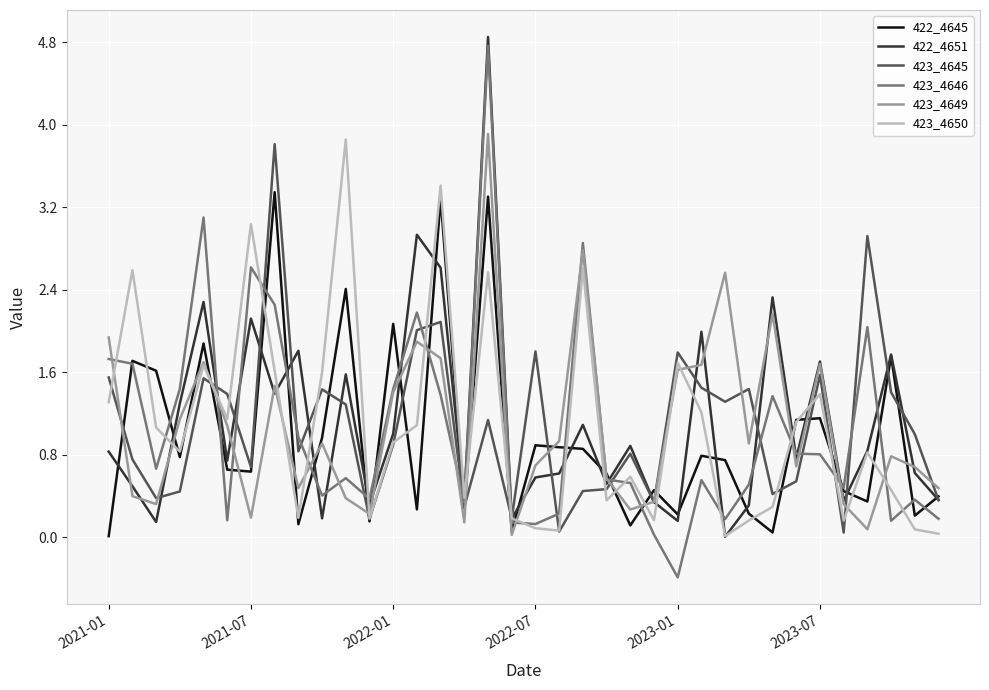

What are all the series names shown in the legend?

422_4645, 422_4651, 423_4645, 423_4646, 423_4649, 423_4650